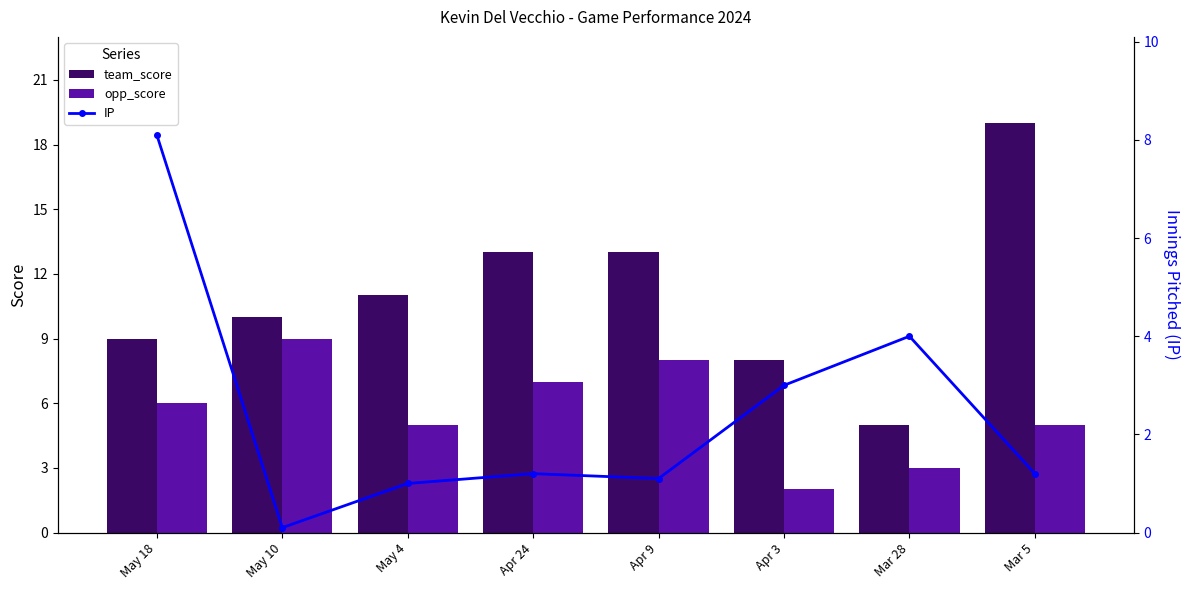

What is the label of the 2nd bar from the left?

May 10